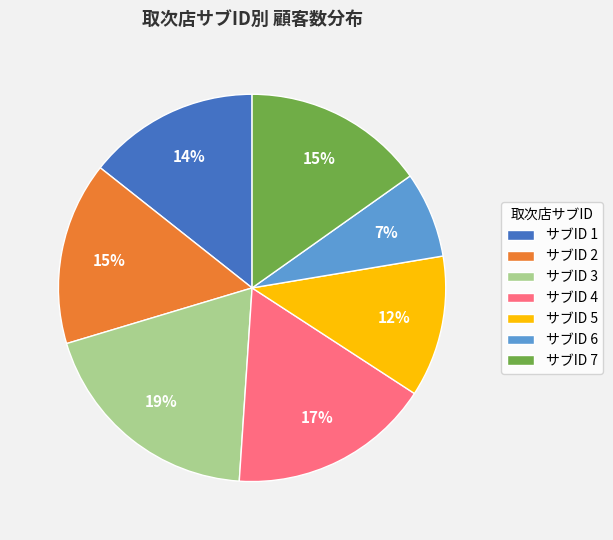

Does any single category account for the majority?

No